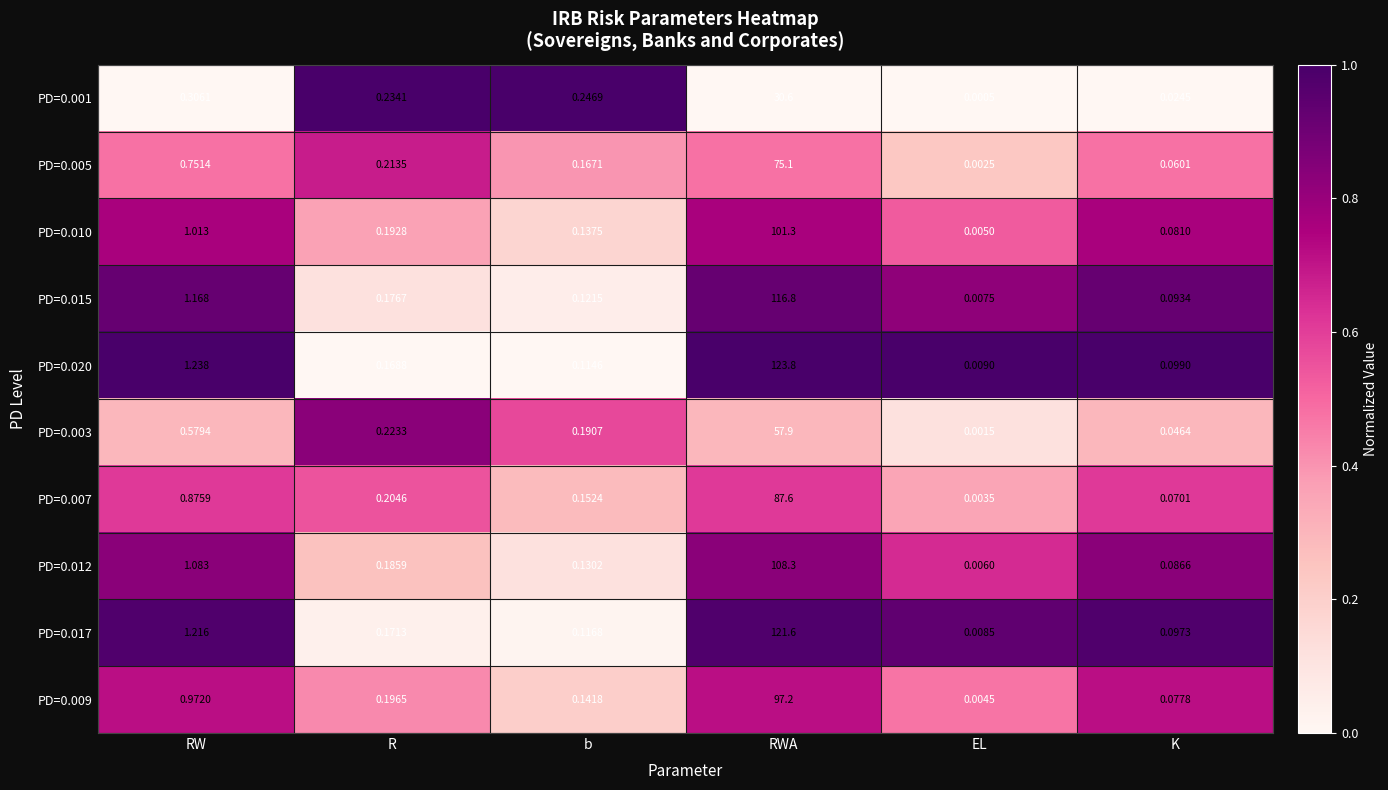

At which category does the chart reach its peak across all series?

RWA